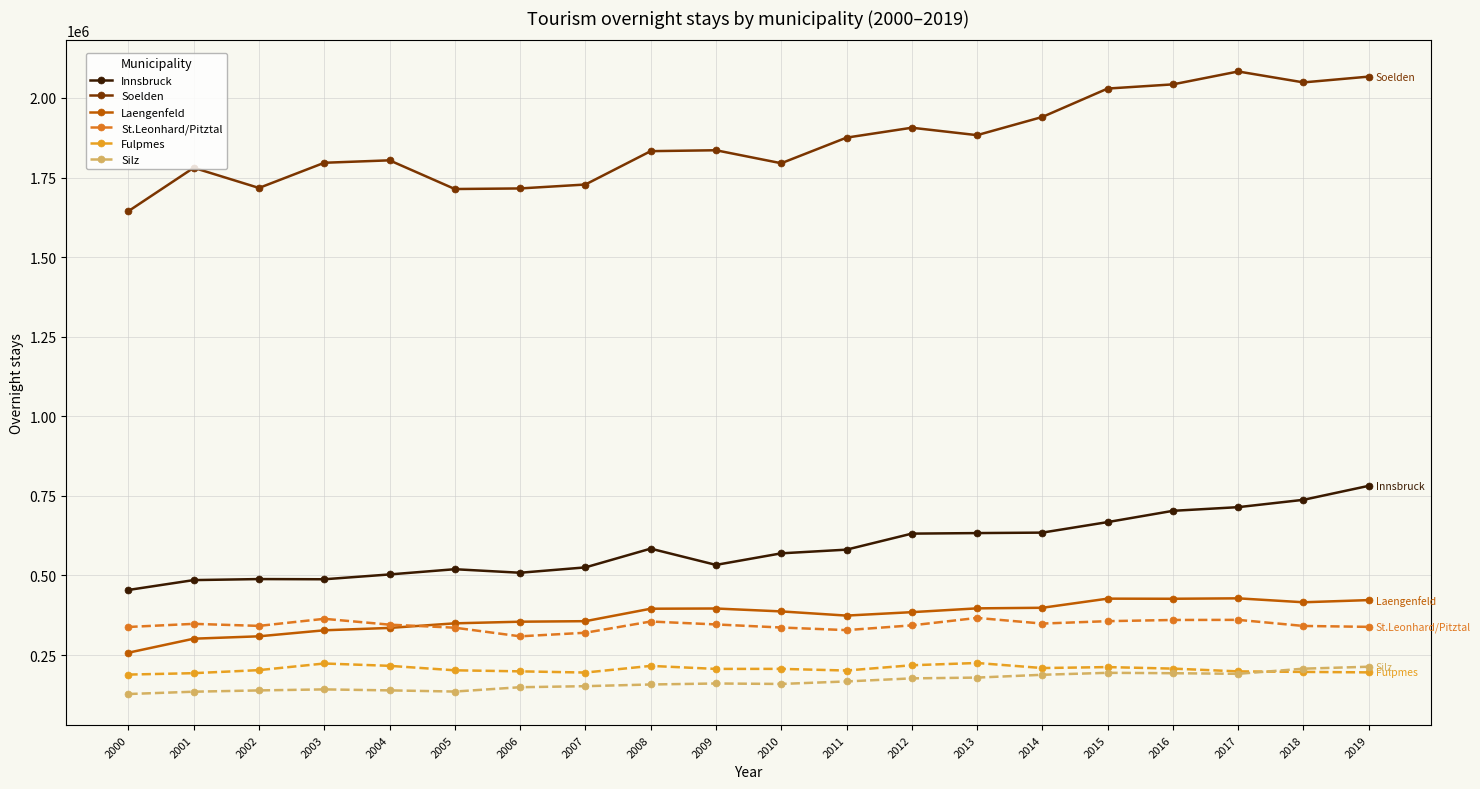

True or false: St.Leonhard/Pitztal and Soelden cross at least once.

False